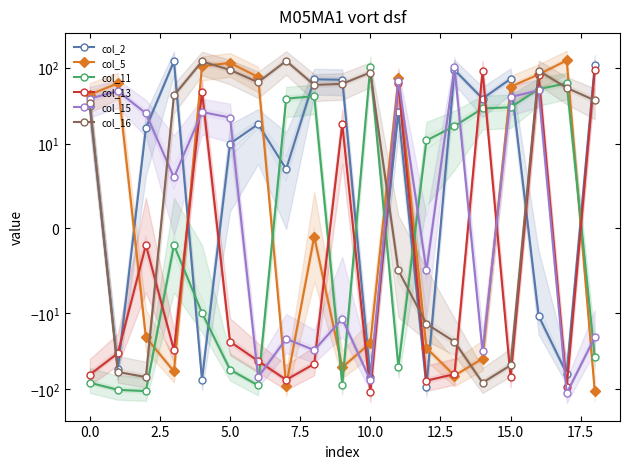

Reading right to left, what are all the values shown in this chart?

col_2: 108	-63	-11	71	39	93	-94	26	-70	69	70	7	18	10	-76	121	16	-55	31
col_5: -107	124	81	56	-40	-67	-29	72	-25	-52	-1	-91	75	115	104	-59	-21	62	44
col_11: -38	62	52	30	29	17	11	-51	103	-88	42	39	-90	-56	-10	-2	-107	-103	-83
col_13: 92	-94	79	-70	91	-64	-78	62	-111	18	-47	-76	-43	-24	48	-31	-2	-34	-65
col_15: -21	-114	50	41	-32	101	-5	67	-77	-12	-31	-22	-70	22	26	6	25	49	39
col_16: 37	54	91	-49	-83	-24	-14	-5	86	61	59	122	64	93	120	43	-70	-60	34